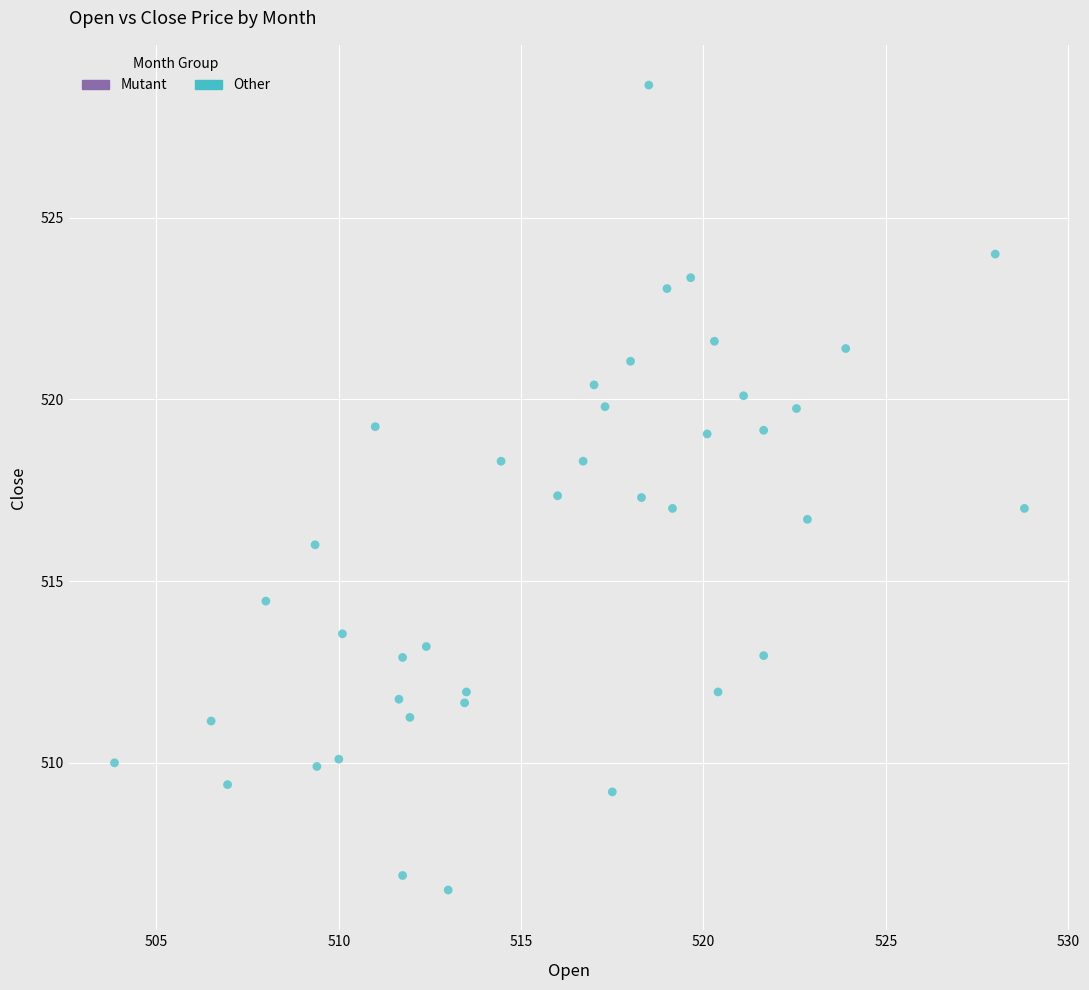

What is the range of X values (max minus min)?

24.9